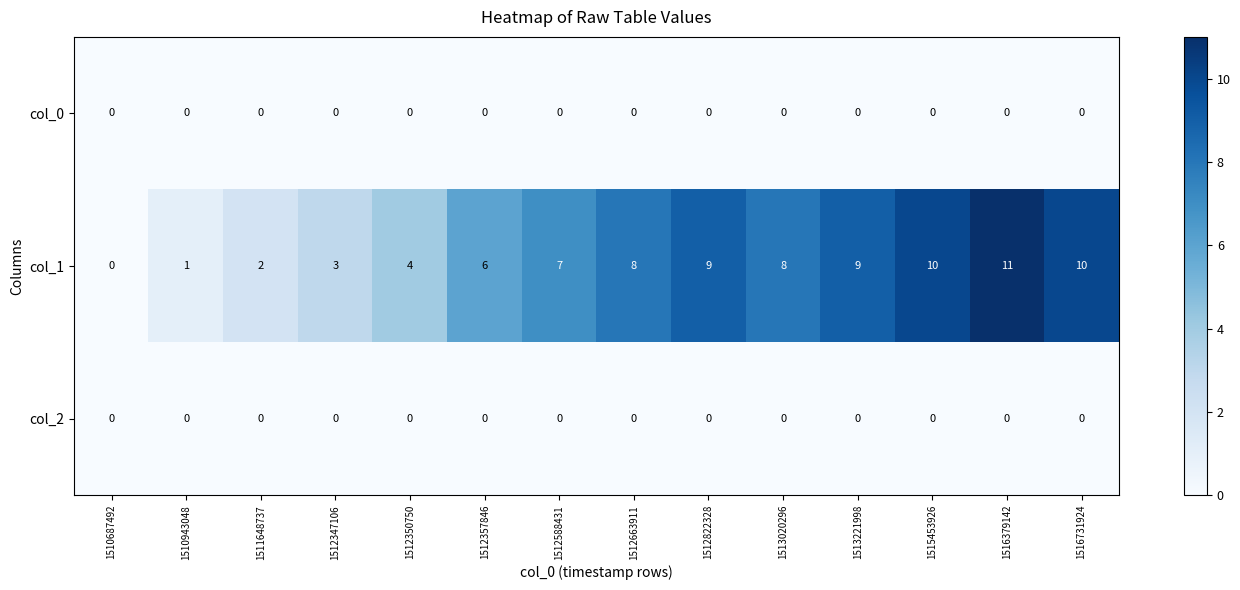

The col_1 series shows 9 at 1513221998. True or false?

True